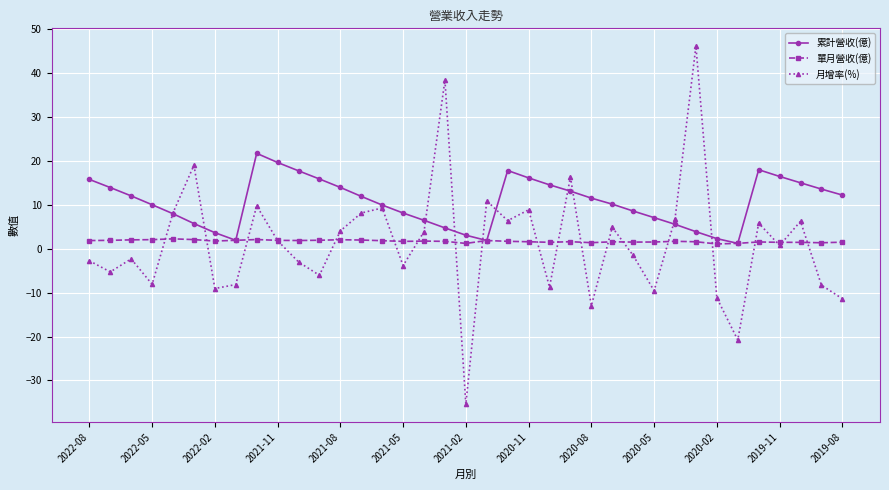

Which series has the largest total across all categories?

累計營收(億)